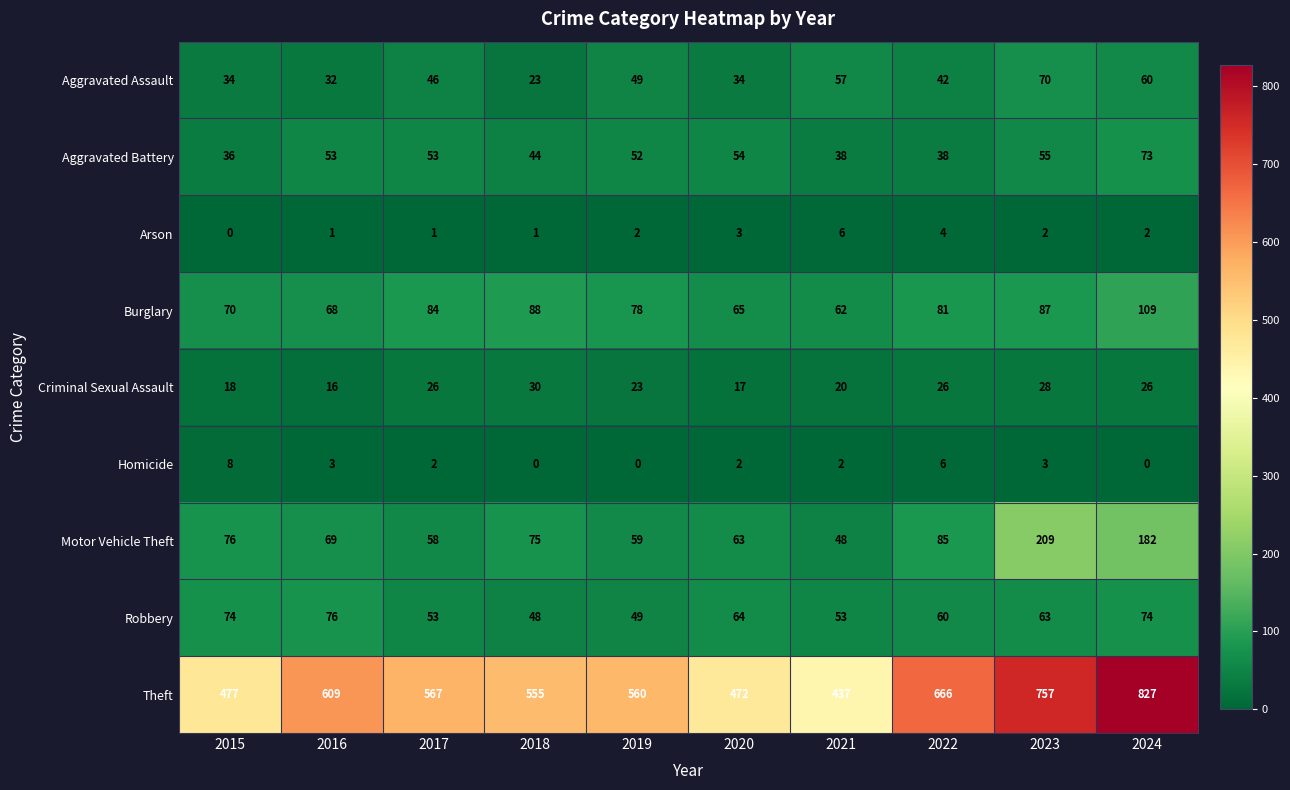

What is the sum of all Burglary values?

792